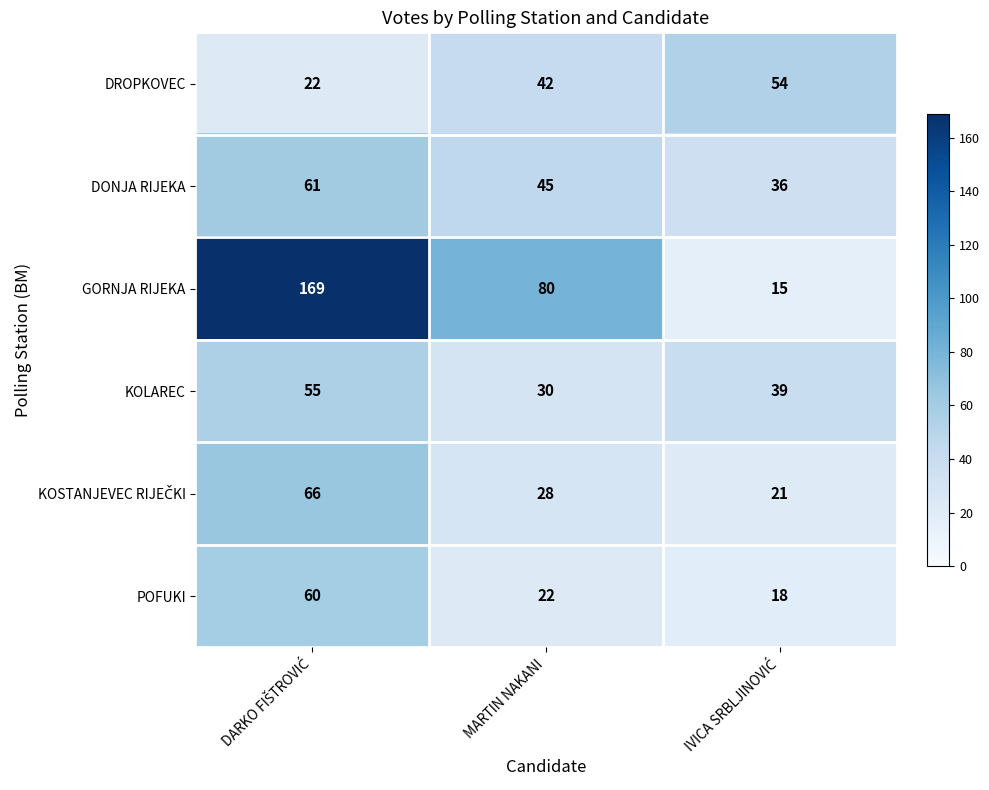

True or false: DROPKOVEC has a value of 42 at MARTIN NAKANI.

True